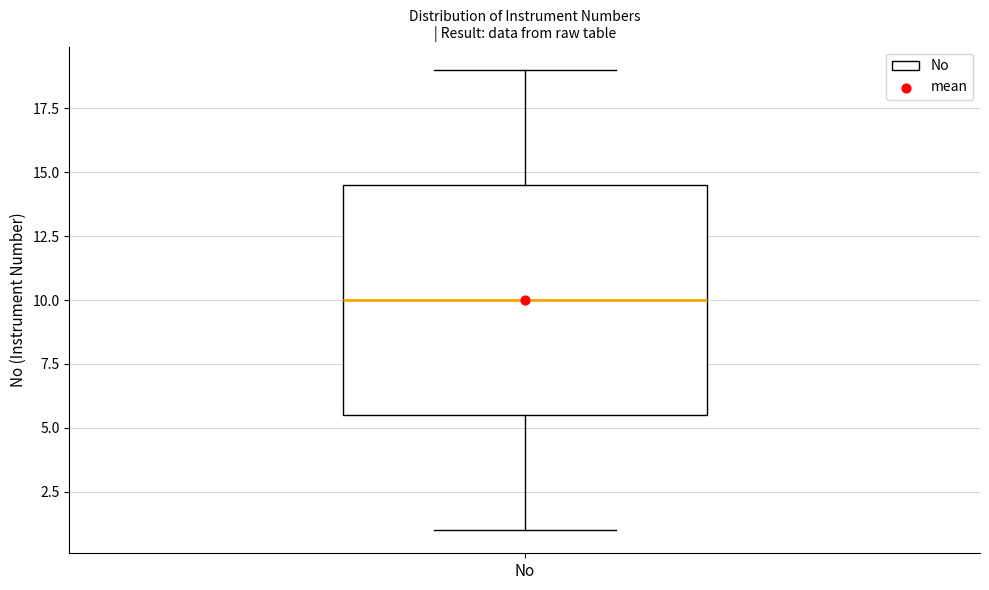

Transcribe this box plot: give where the median line is, the range the box spans, and where the two whiskers end, as read against the y-axis. The values are not printed on the chart, so give them approximately, as read against the axis.

median 10.0, box 5.5 to 14.5, whiskers 1.0 to 19.0